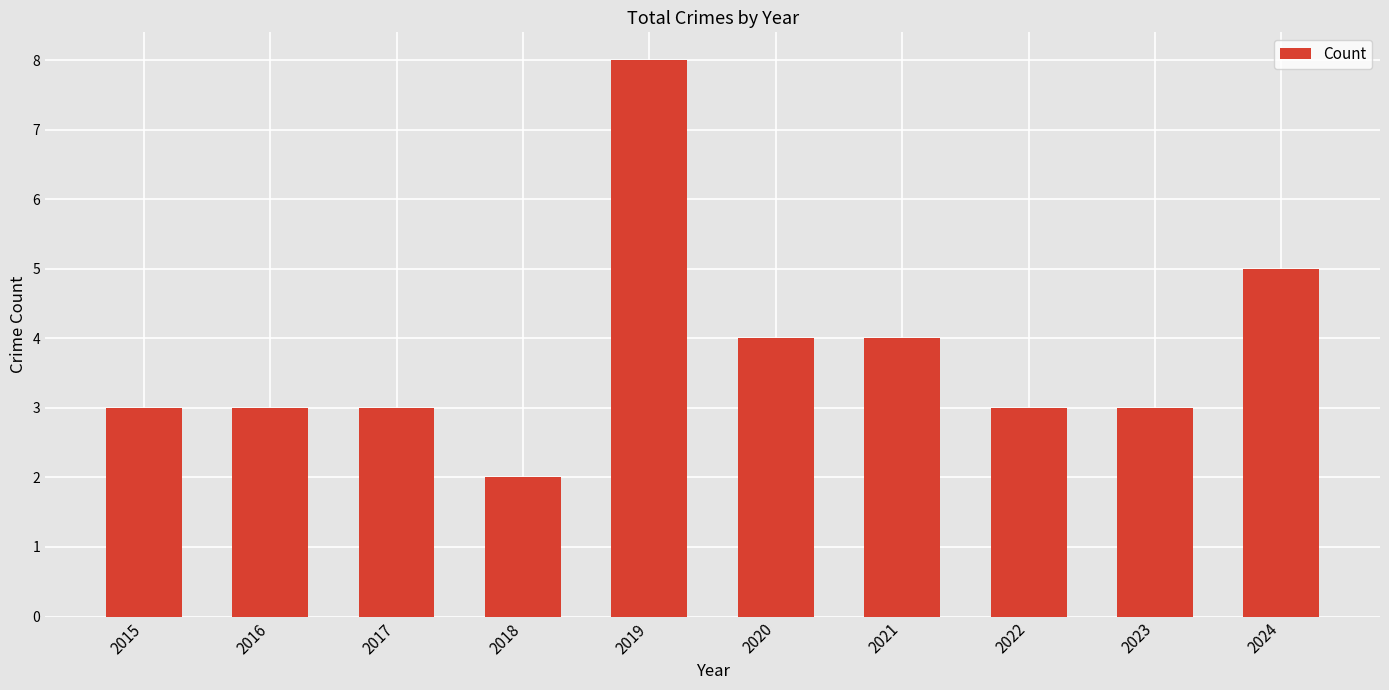

What is the approximate value at 2024?

5